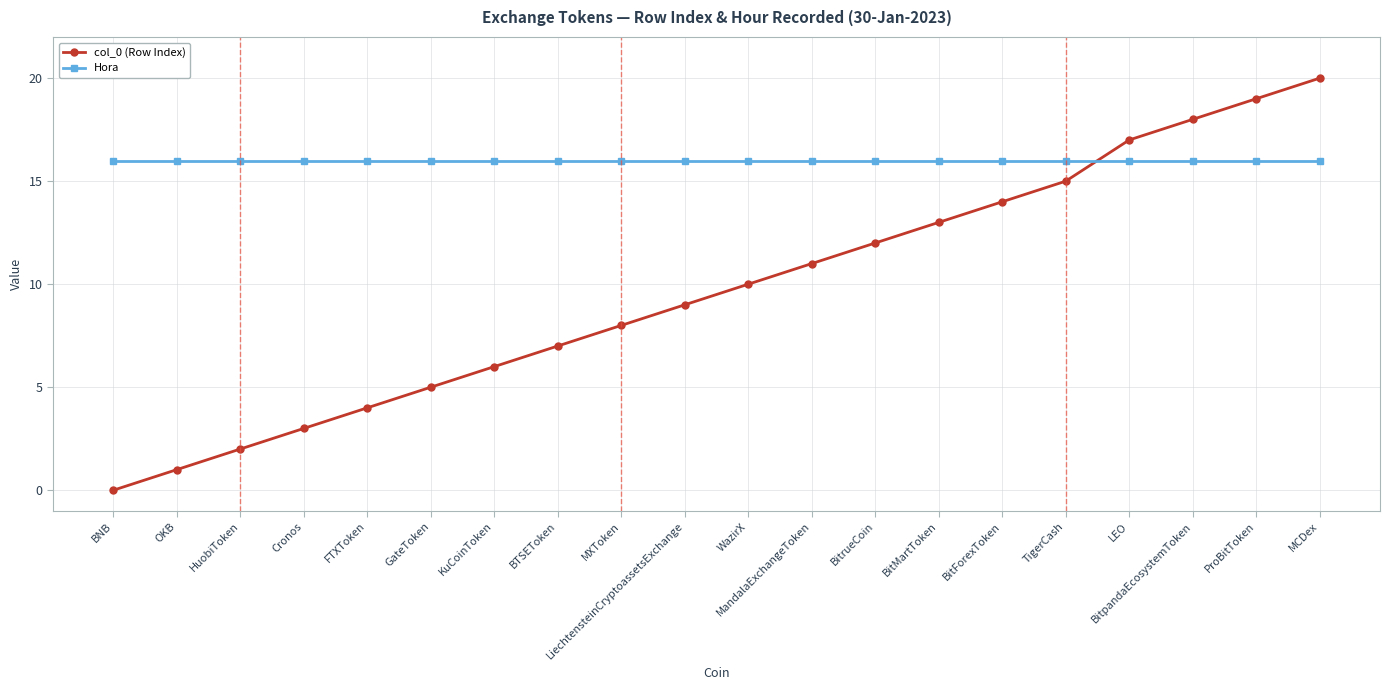

Which series has the largest total across all categories?

Hora